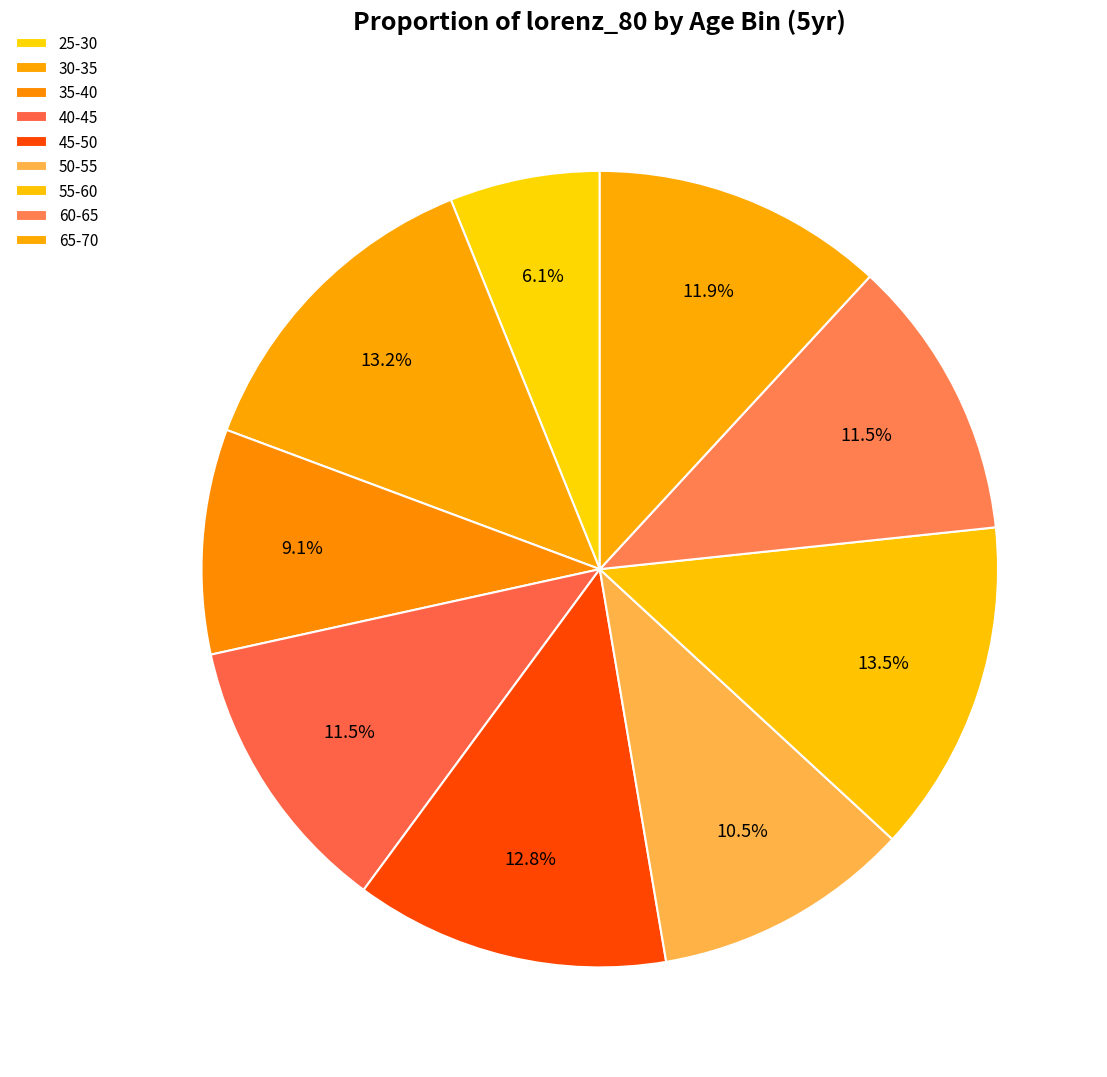

To the nearest percent, what is the combined percentage of 65-70 and 40-45?

23%